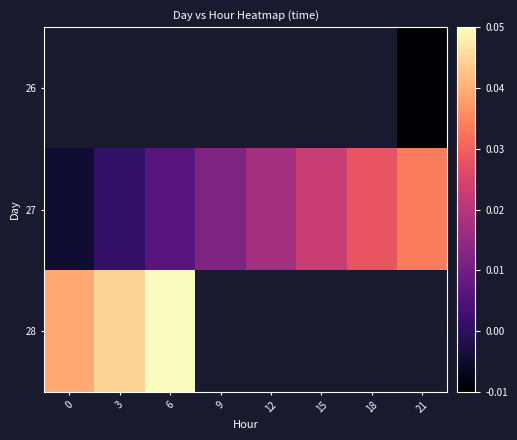

Is the value of 26 at 12 greater than the value of 27 at 6?

No